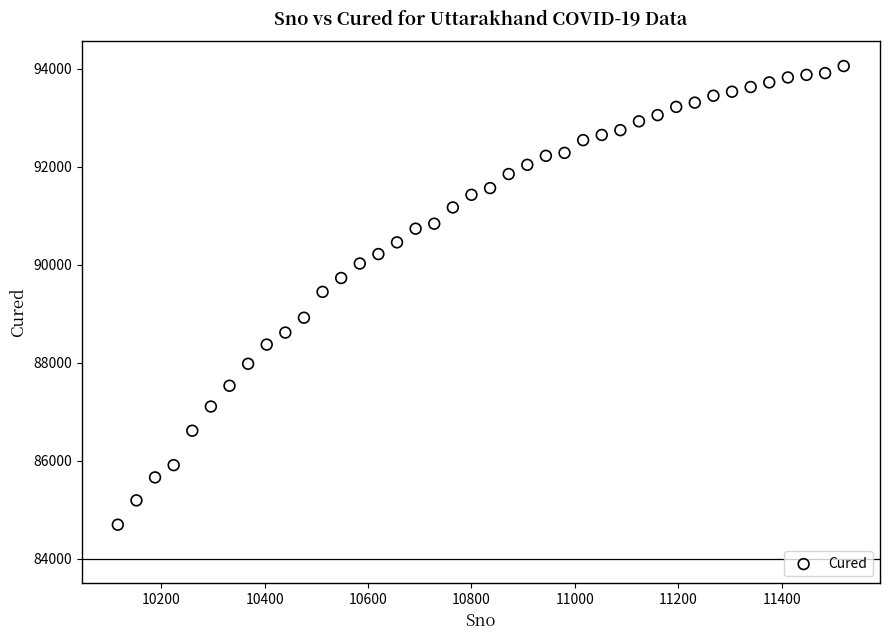

What is the range of Y values (max minus min)?

9365